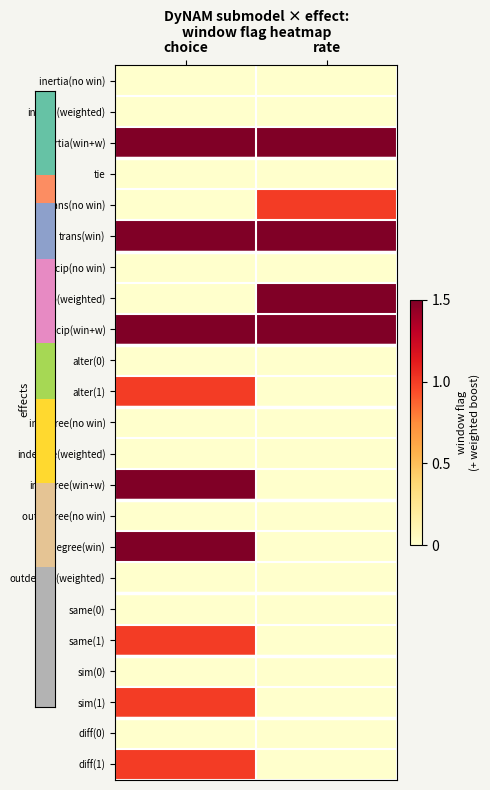

What is the spread (max minus min) of values at choice?

1.5